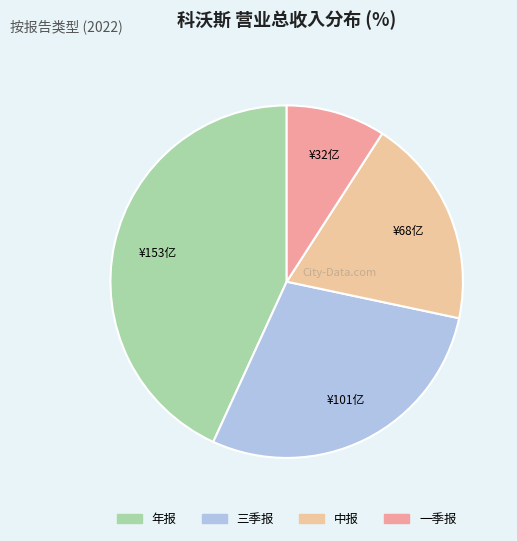

Is there any slice that represents more than half of the pie?

No